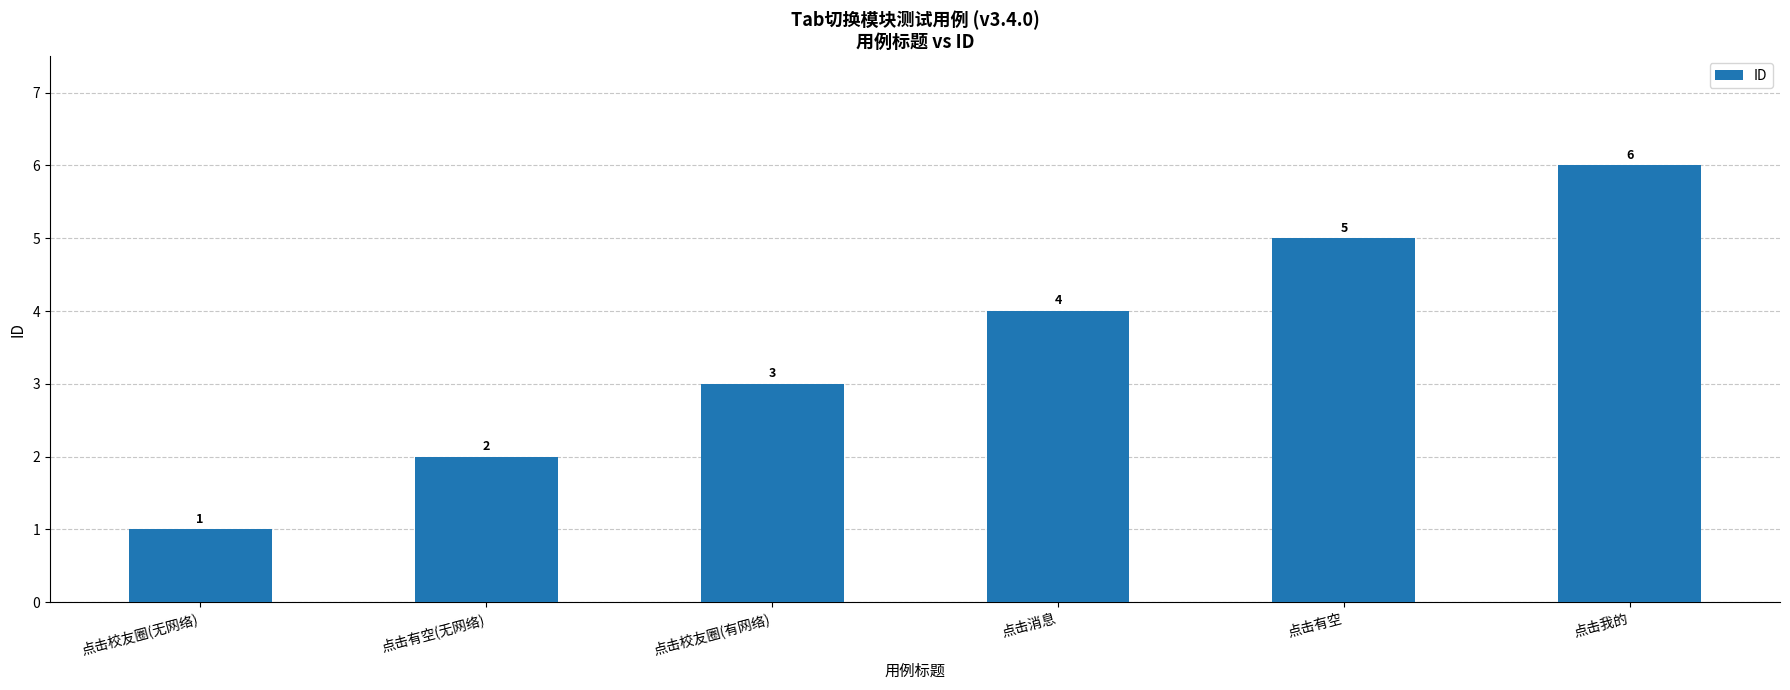

How many bars are there in total?

6